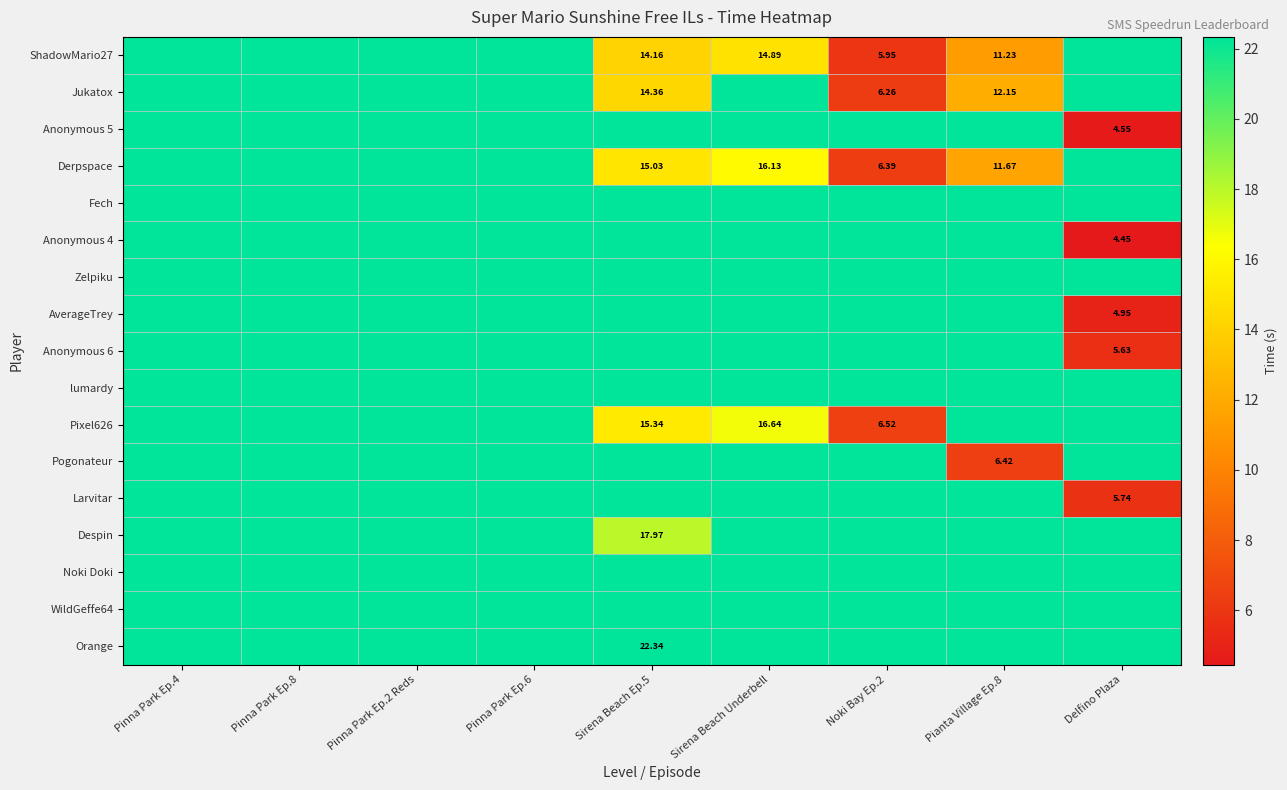

What is the greatest value displayed?

22.3